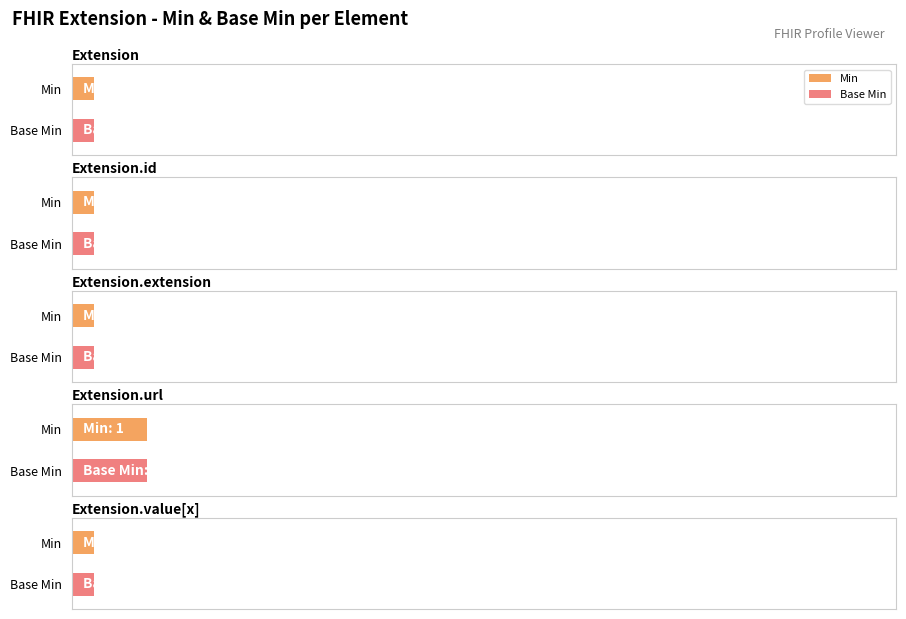

How many data points does each series have?

5